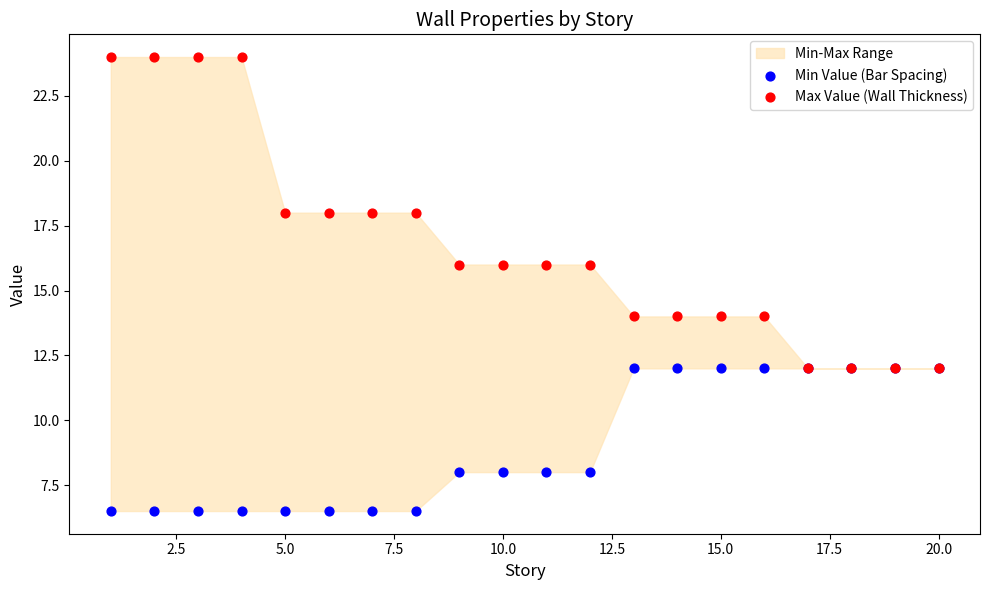

Which series has the largest Y range (max minus min)?

Max Value (Wall Thickness)